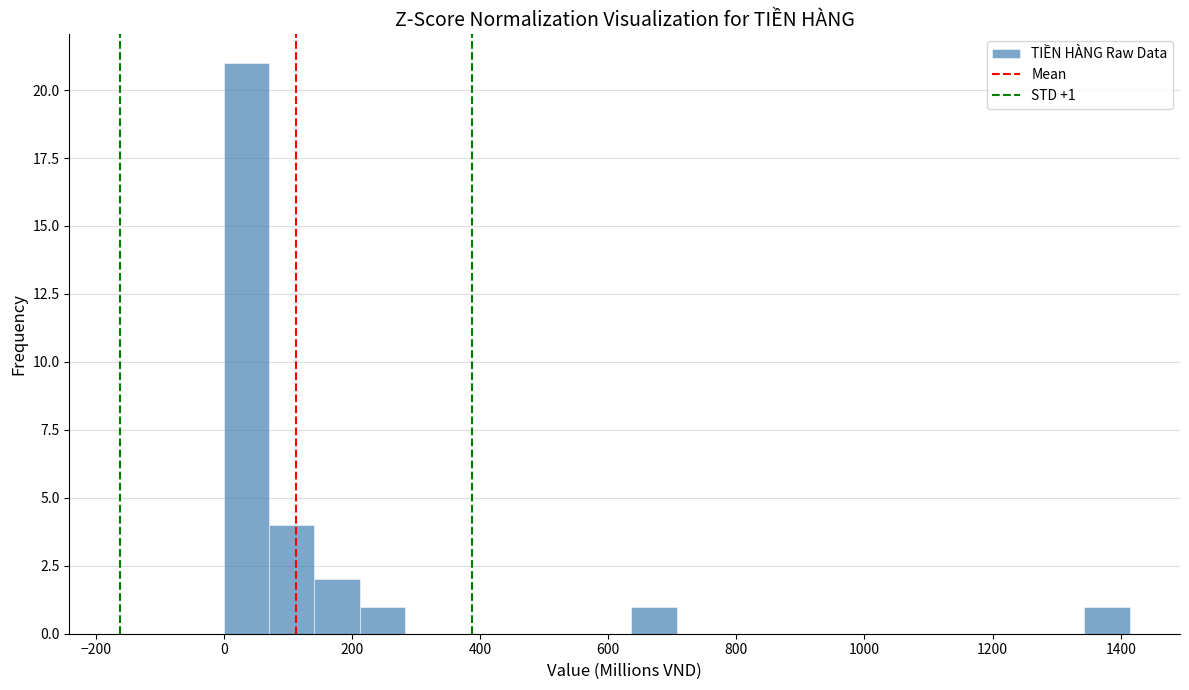

Read against the x-axis, roughly where is the centre of the tallest bar?

40